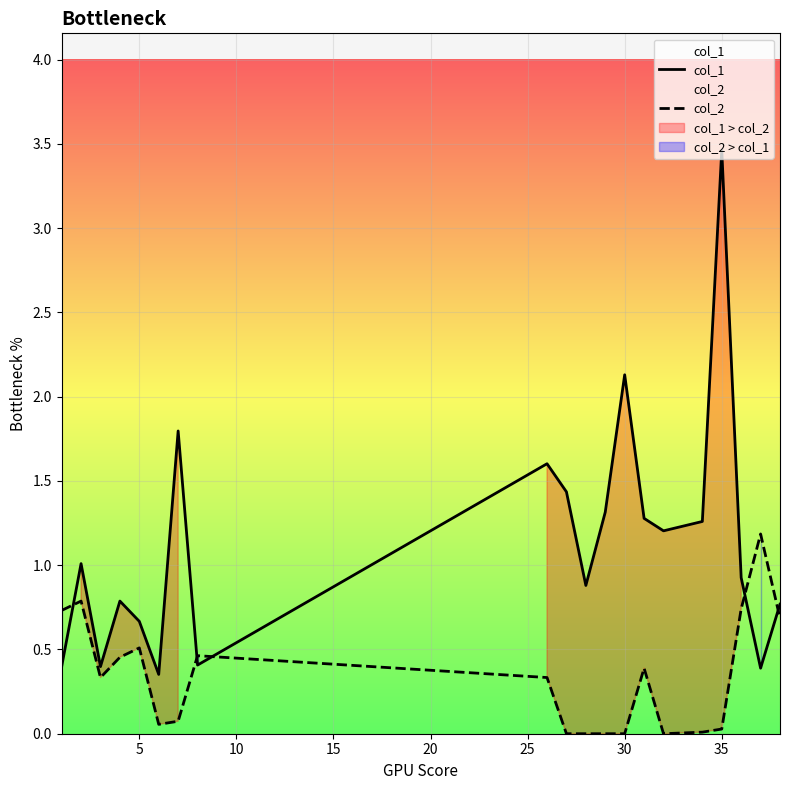

What is the maximum value for col_2?

1.2